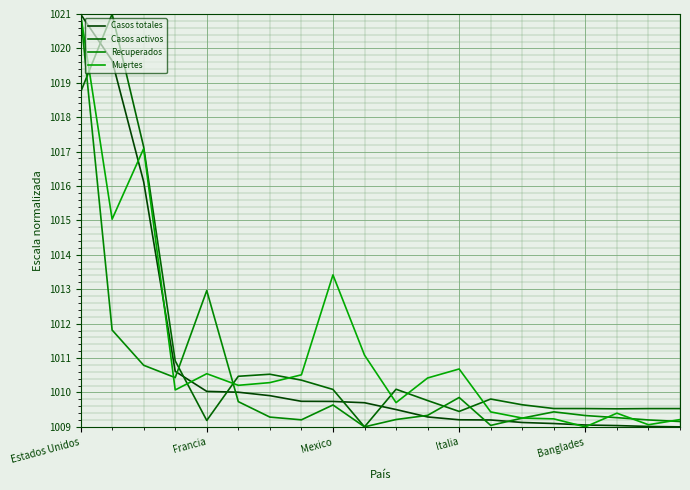

At which category is the sum across all series the highest?

Estados Unidos